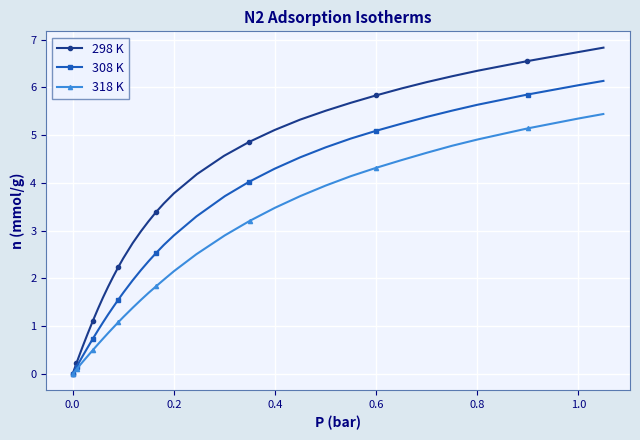

What is the value of the 298 K point at the 10th from the left?

0.8